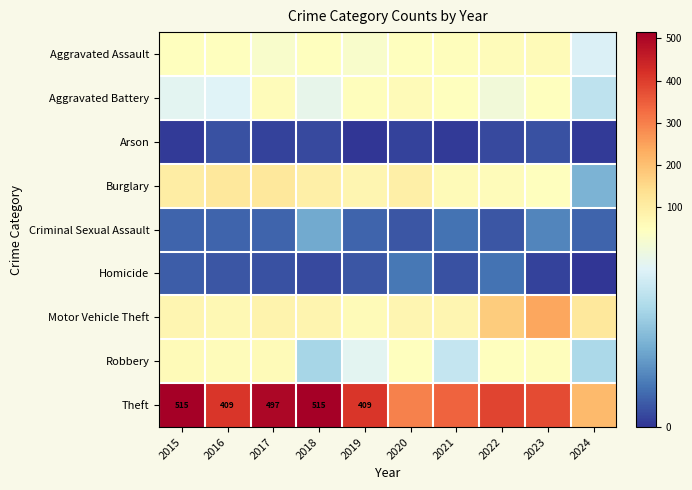

Is it true that Theft equals 150 at 2017?

False